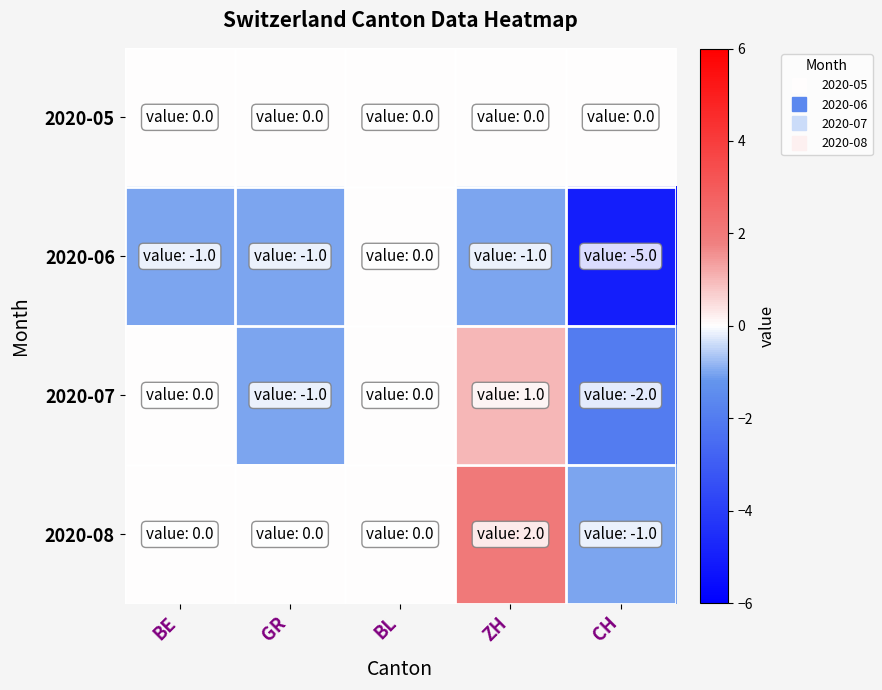

Which series has the widest spread of values?

2020-06